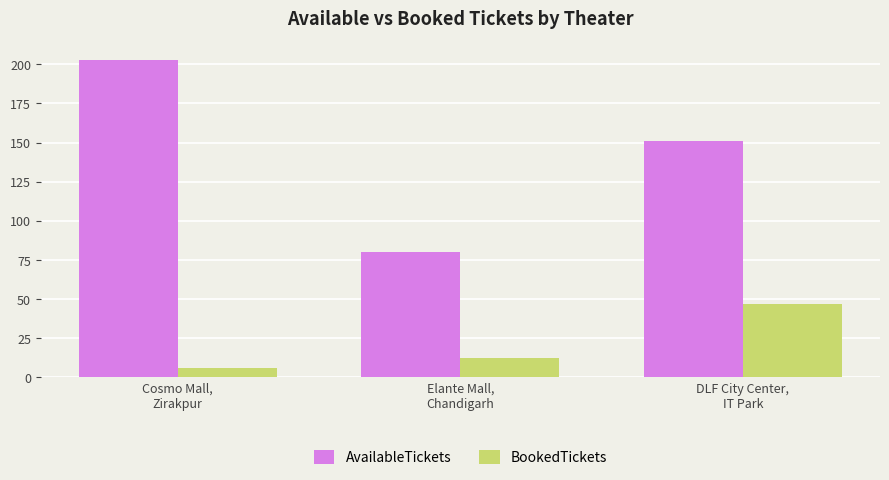

How many data points does each series have?

3